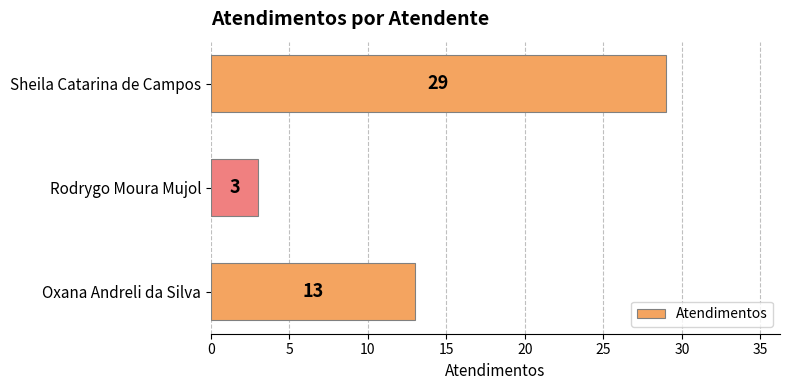

What is the change in value from Rodrygo Moura Mujol to Sheila Catarina de Campos?

+26